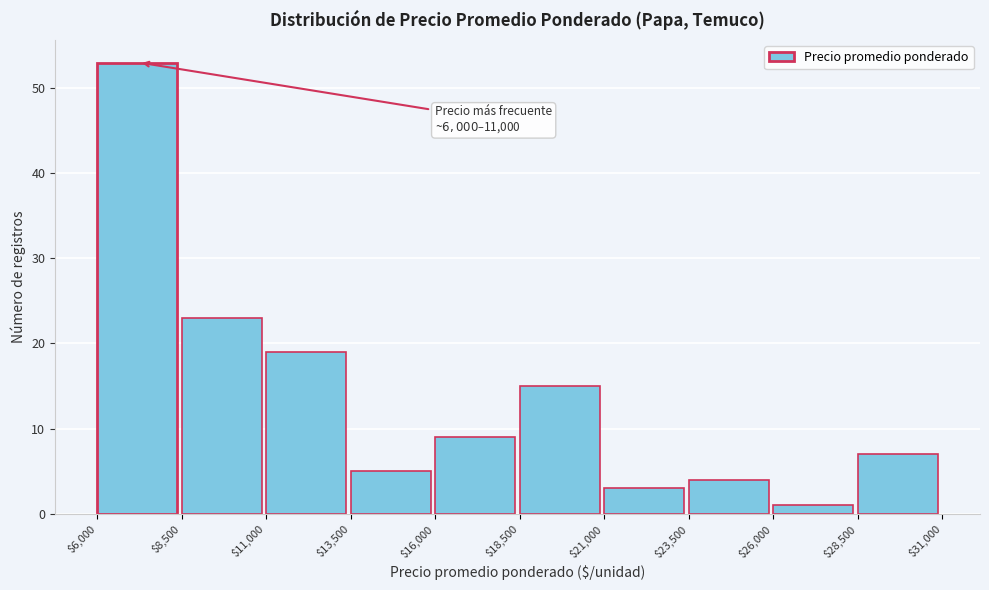

Which range on the x-axis has the tallest bar?

$6,000 to $8,500